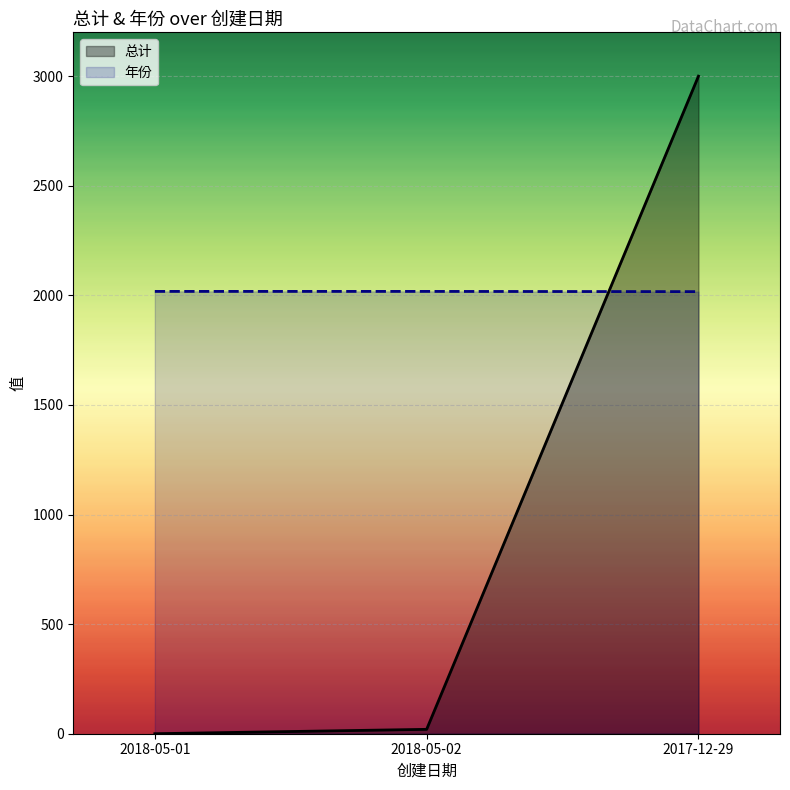

Reading right to left, what are all the values shown in this chart?

总计: 2017-12-29=3000	2018-05-02=20	2018-05-01=0
年份: 2017-12-29=2017	2018-05-02=2018	2018-05-01=2018